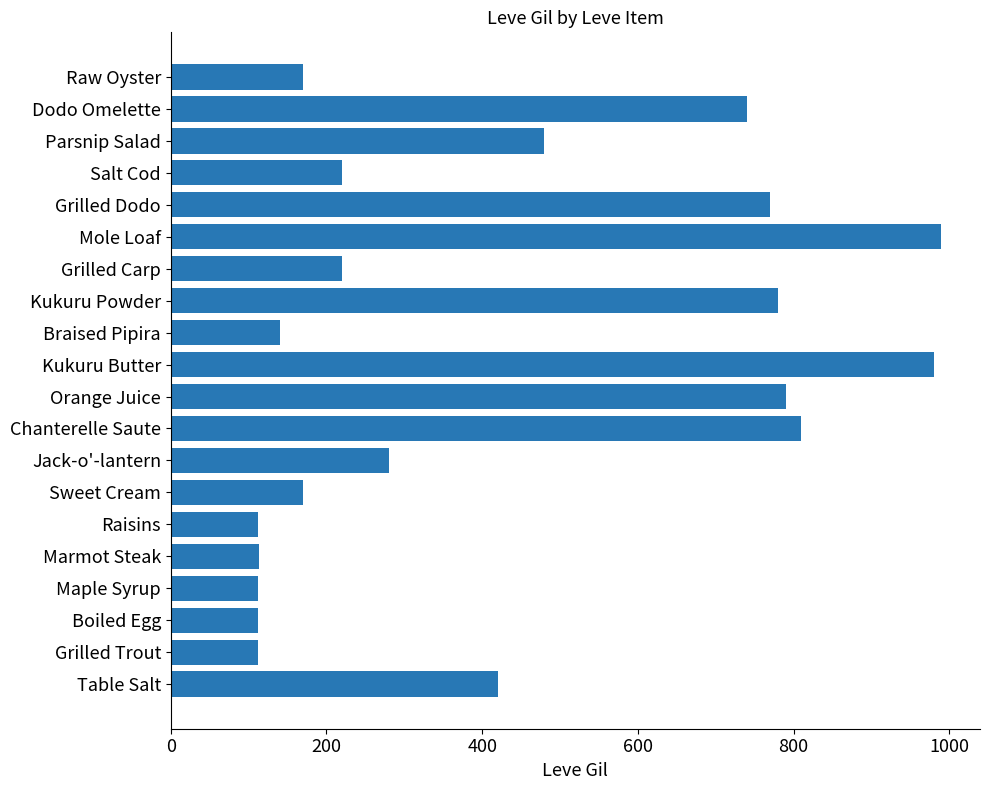

What is the sum of all values?

8521